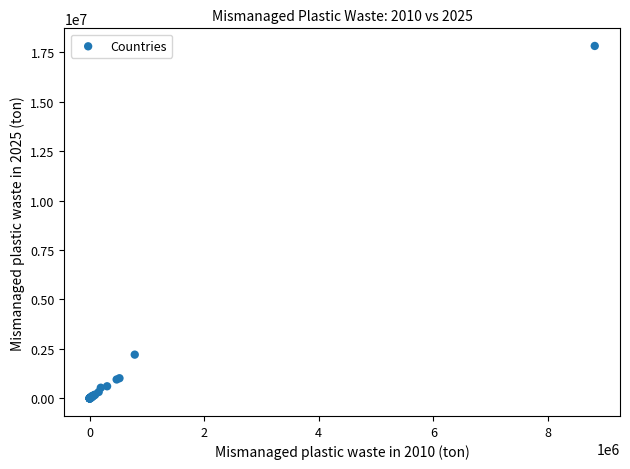

What Y value in the scatter plot is closest to 8907389?

2210229.9